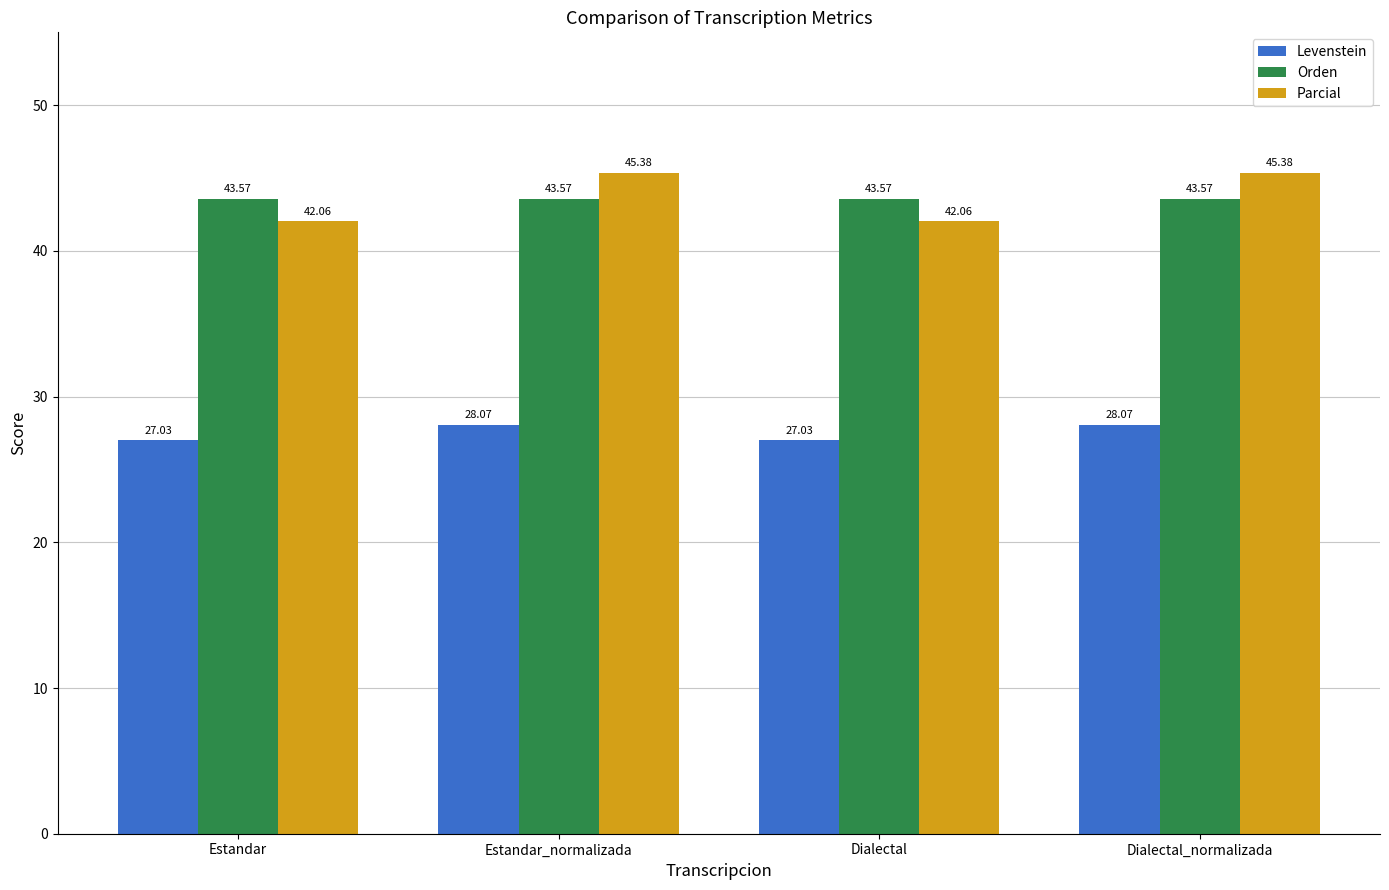

What is the smallest value displayed?

27.0